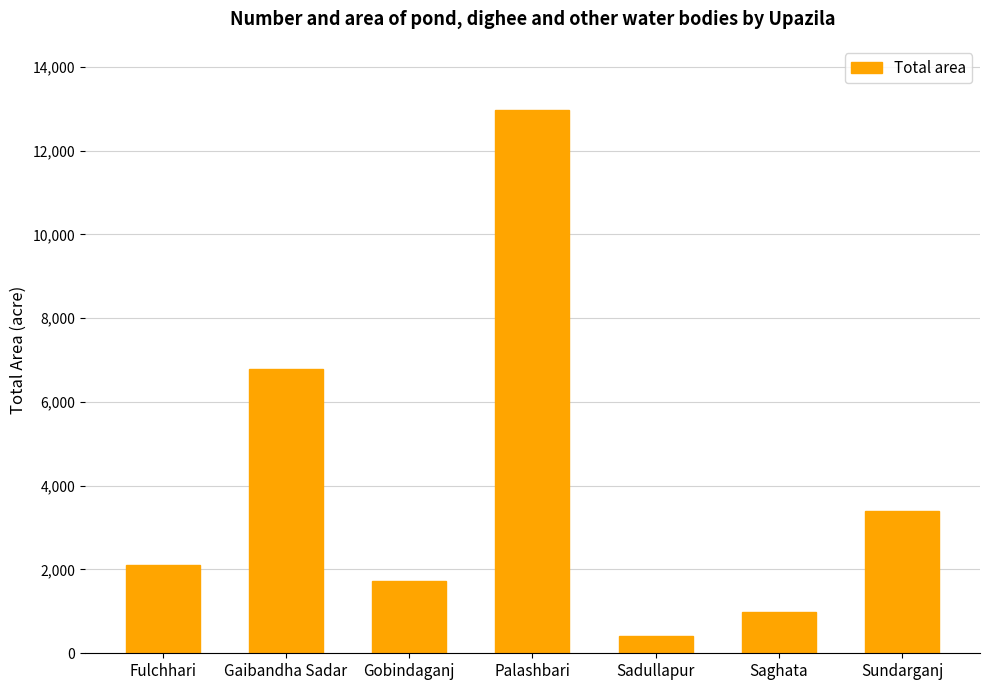

Reading left to right, what are all the values shown in this chart?

2097	6788	1730	12965	419	975	3407